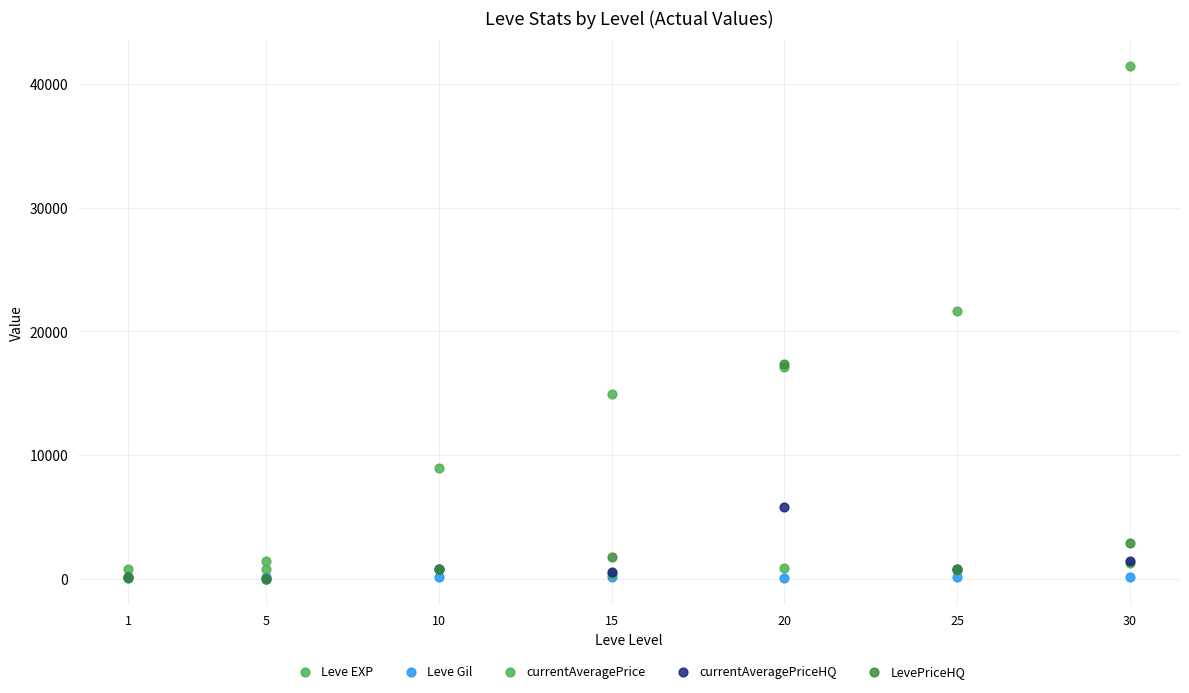

Which series has the largest Y range (max minus min)?

Leve EXP